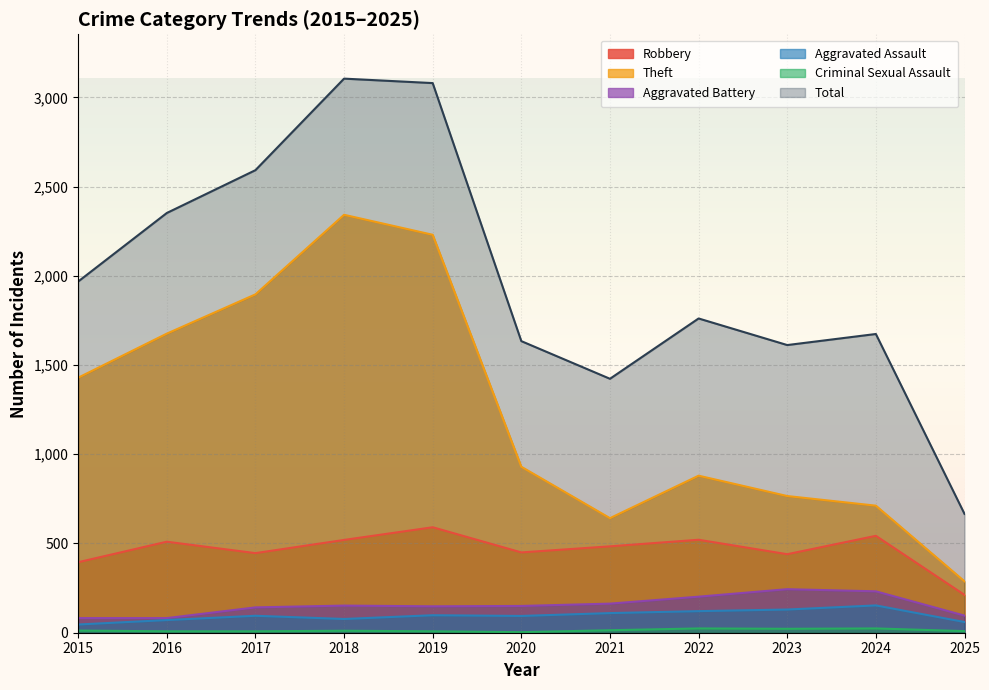

Reading right to left, what are all the values shown in this chart?

Robbery: 2025=212	2024=543	2023=440	2022=521	2021=484	2020=450	2019=591	2018=520	2017=446	2016=510	2015=395
Theft: 2025=288	2024=712	2023=766	2022=880	2021=642	2020=930	2019=2230	2018=2342	2017=1896	2016=1676	2015=1429
Aggravated Battery: 2025=96	2024=232	2023=244	2022=202	2021=163	2020=150	2019=148	2018=152	2017=142	2016=82	2015=82
Aggravated Assault: 2025=60	2024=153	2023=130	2022=121	2021=110	2020=94	2019=98	2018=77	2017=95	2016=71	2015=46
Criminal Sexual Assault: 2025=9	2024=24	2023=22	2022=24	2021=14	2020=3	2019=8	2018=11	2017=8	2016=8	2015=12
Total: 2025=666	2024=1674	2023=1612	2022=1761	2021=1423	2020=1634	2019=3080	2018=3105	2017=2592	2016=2352	2015=1968